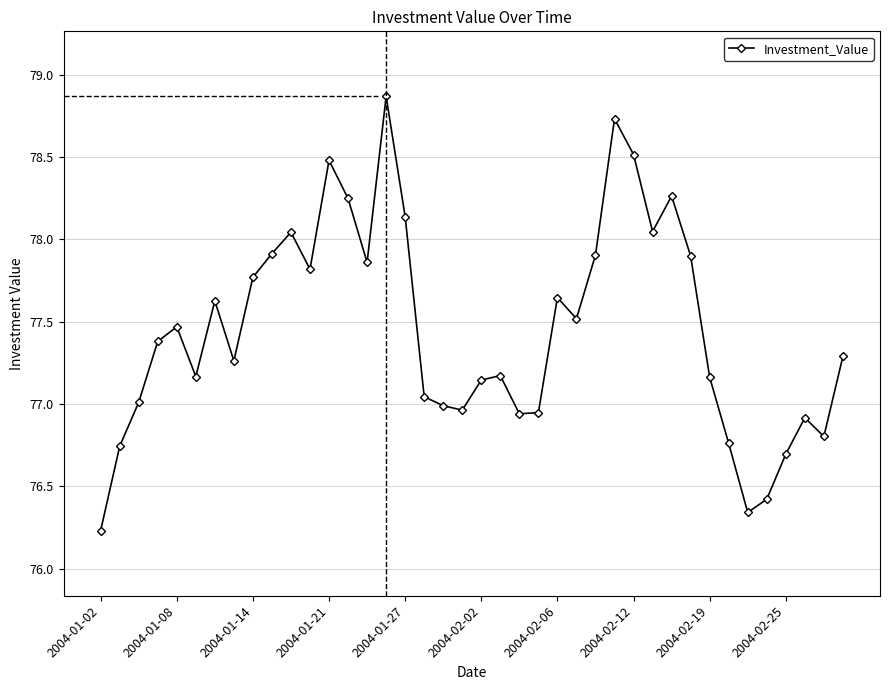

What is the greatest value displayed?

78.9